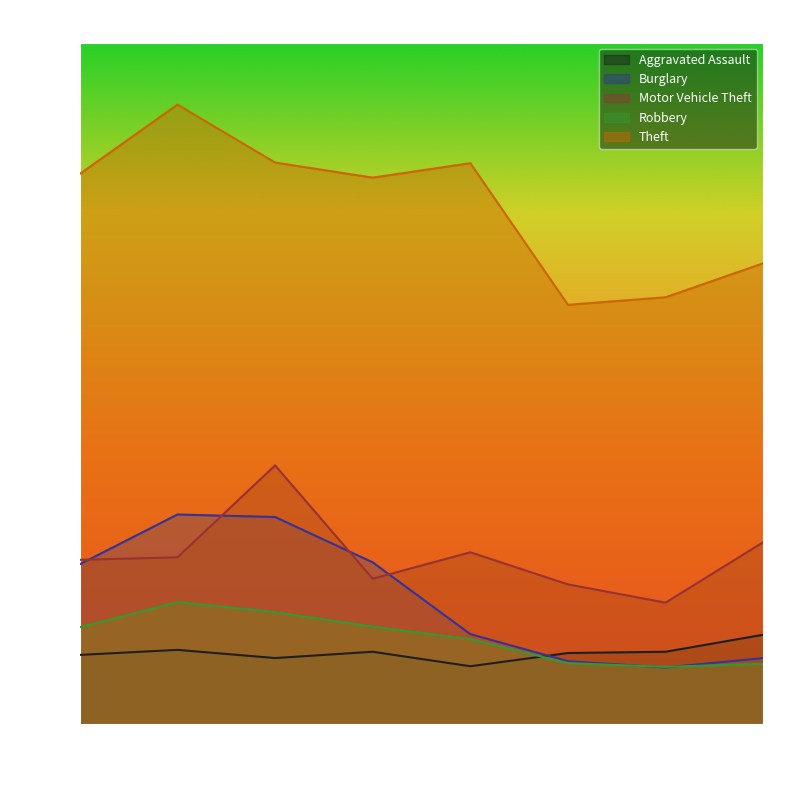

Which category has the lowest value across all series?

2021